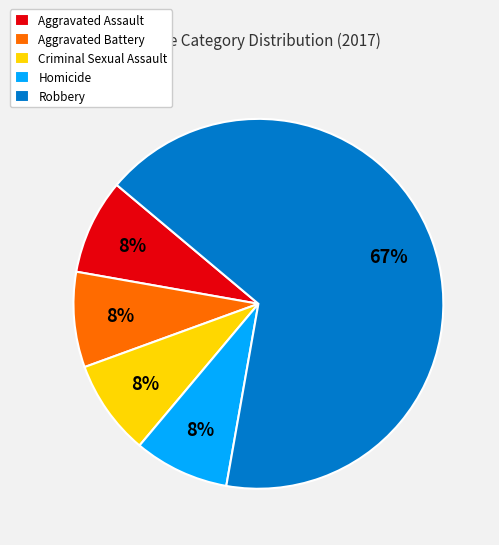

What percentage is the Homicide slice, to the nearest percent?

8%